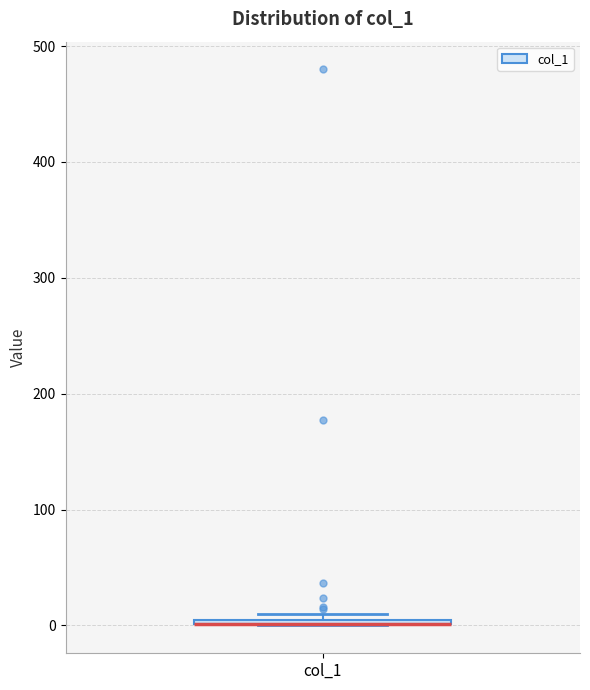

Where is the upper edge of the box for col_1 on the y-axis? The values are not printed on the chart, so give them approximately, as read against the axis.

10